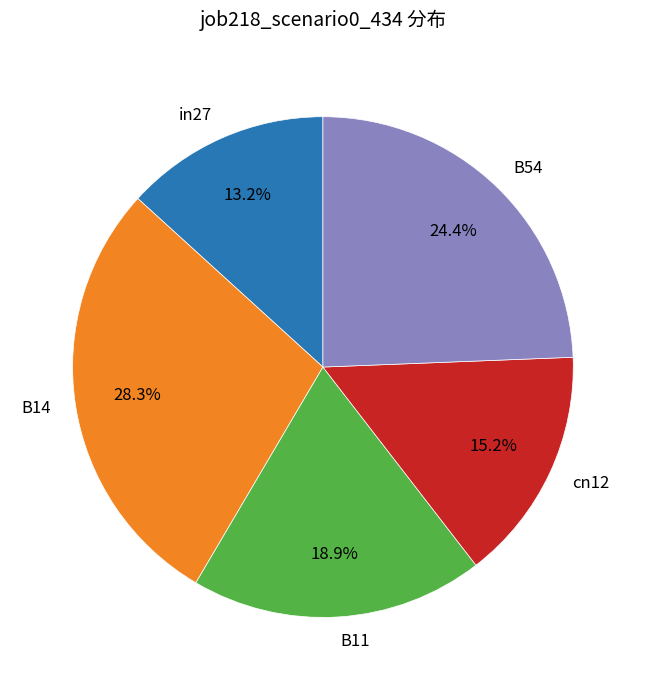

The B11 slice represents 26% of the pie. True or false?

False